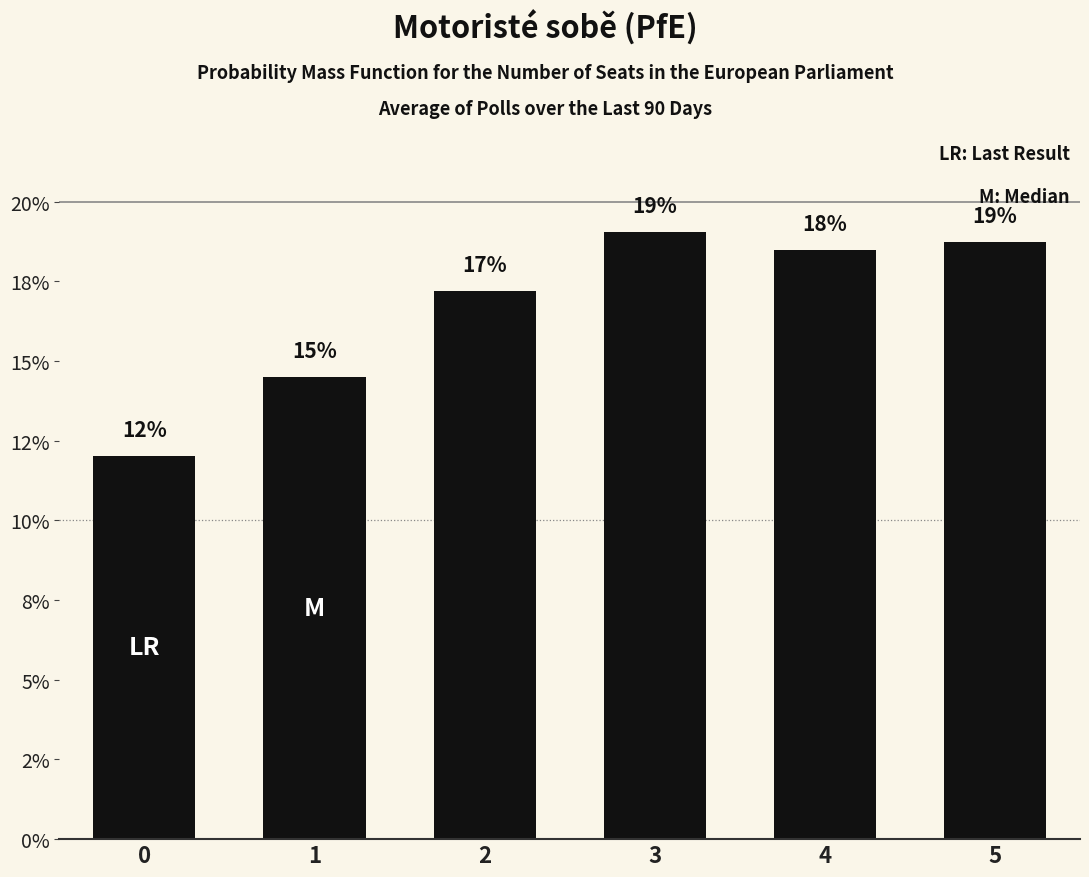

Approximately how many times larger is the value at 2 compared to 0?

1.4